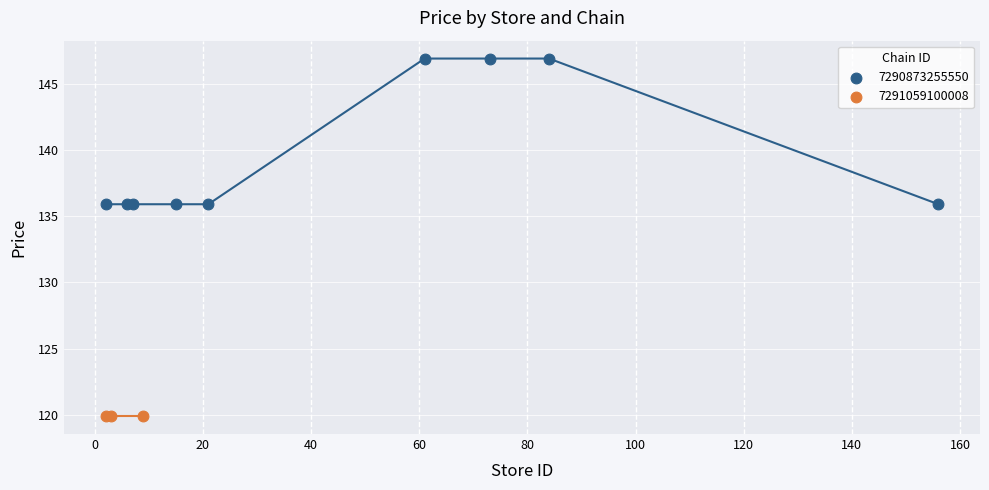

Which series reaches the maximum Y coordinate?

7290873255550